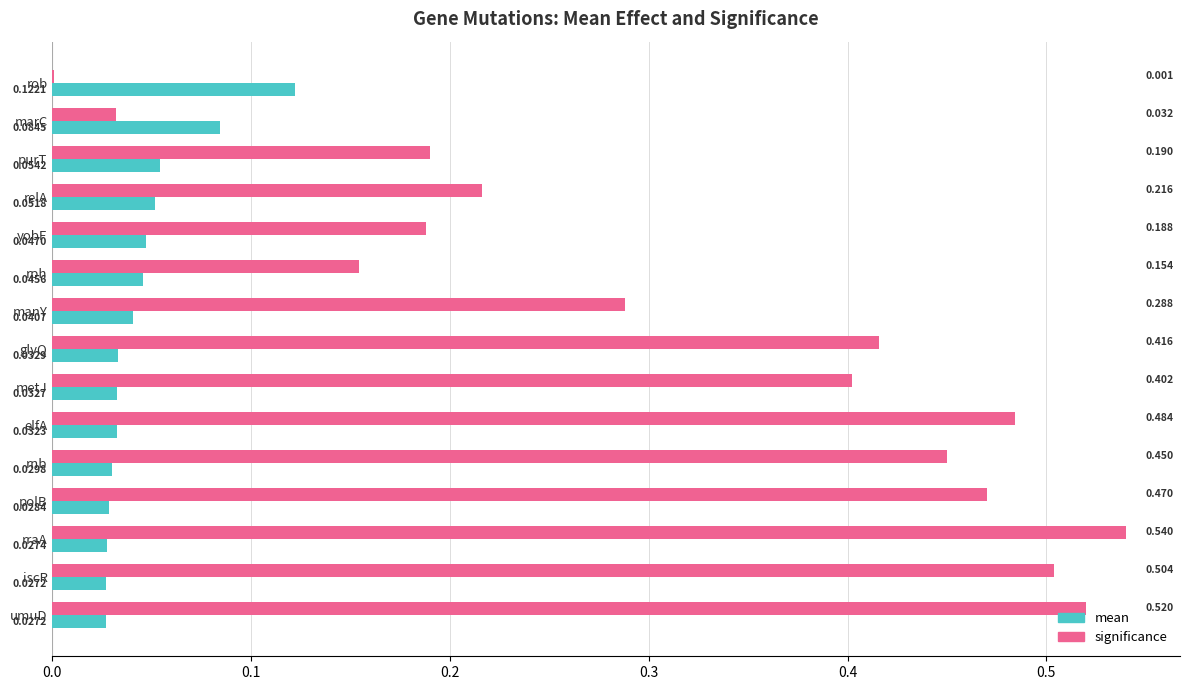

Between marC and elfA, which series saw the biggest shift?

significance